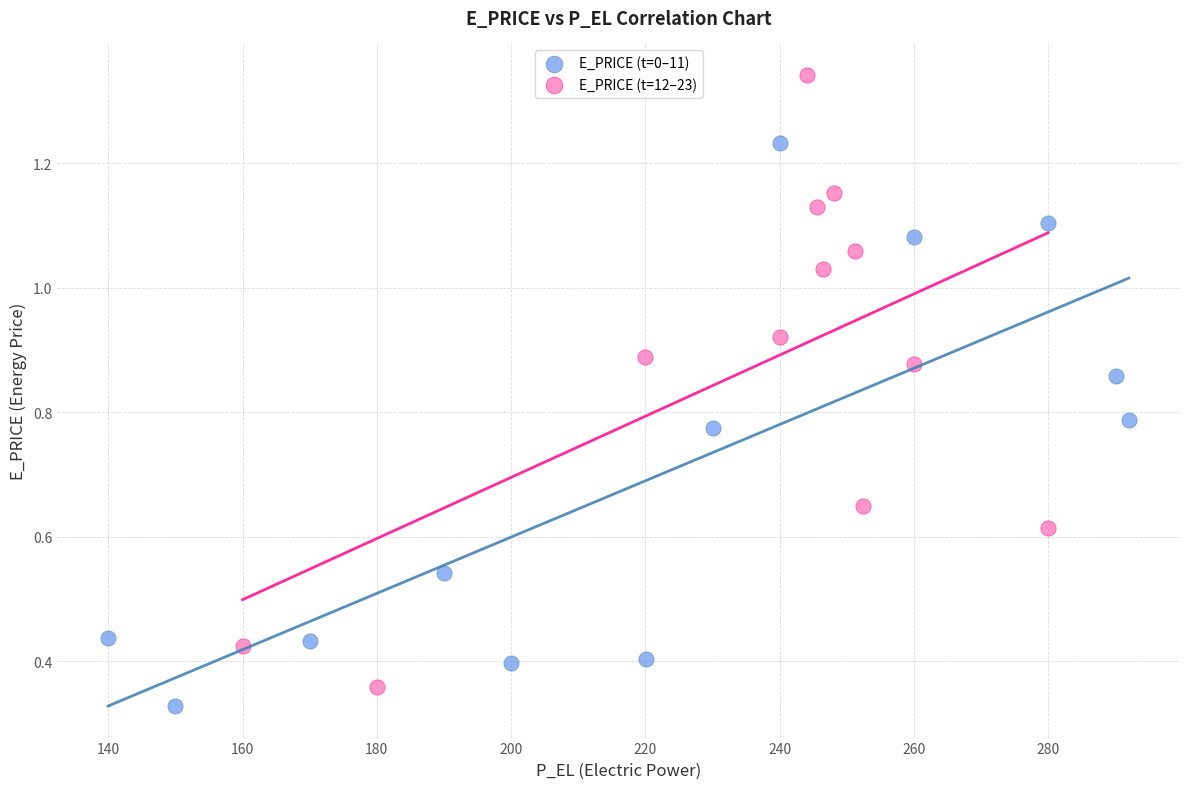

Which series has the widest spread of Y values?

E_PRICE (t=12–23)